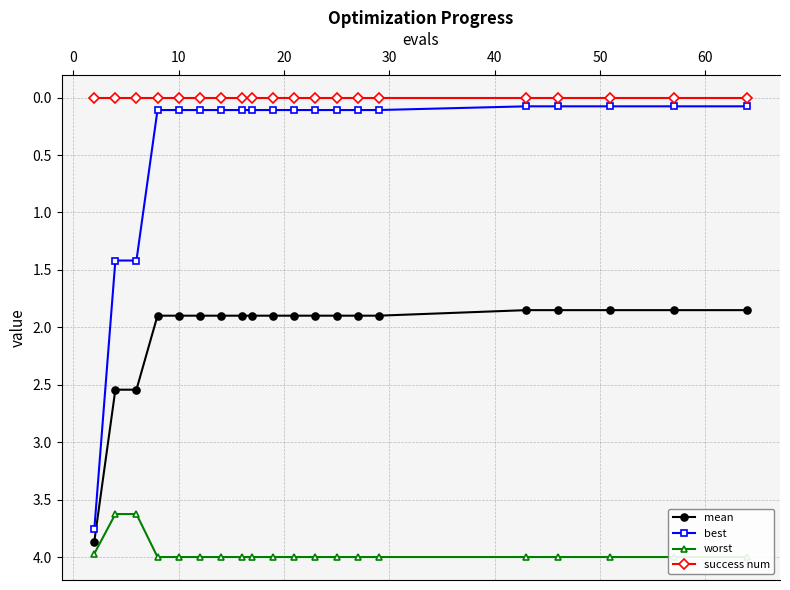

True or false: mean and success num intersect in this chart.

False